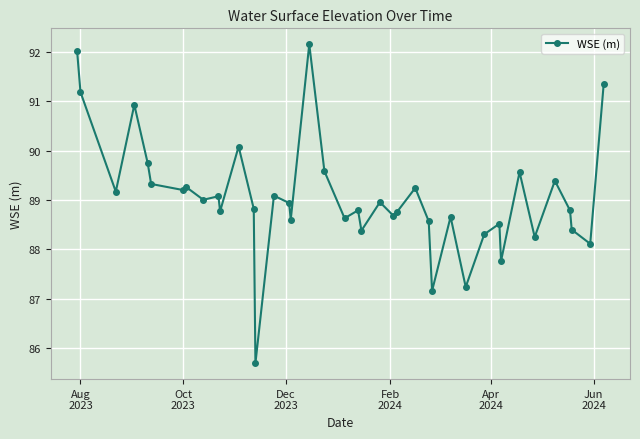

What is the maximum value shown in the chart?

92.2